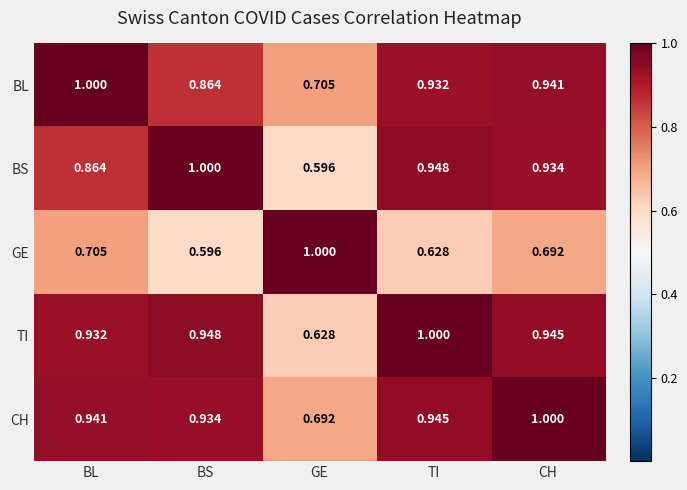

At which label is BS closest to 0?

GE